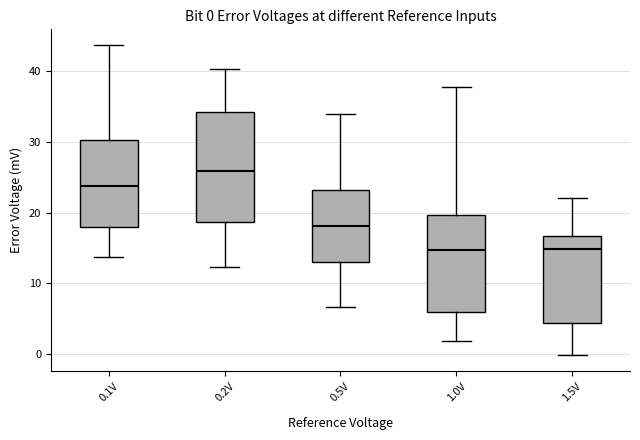

Comparing the boxes themselves (not the whiskers), which one is the tallest?

0.2V